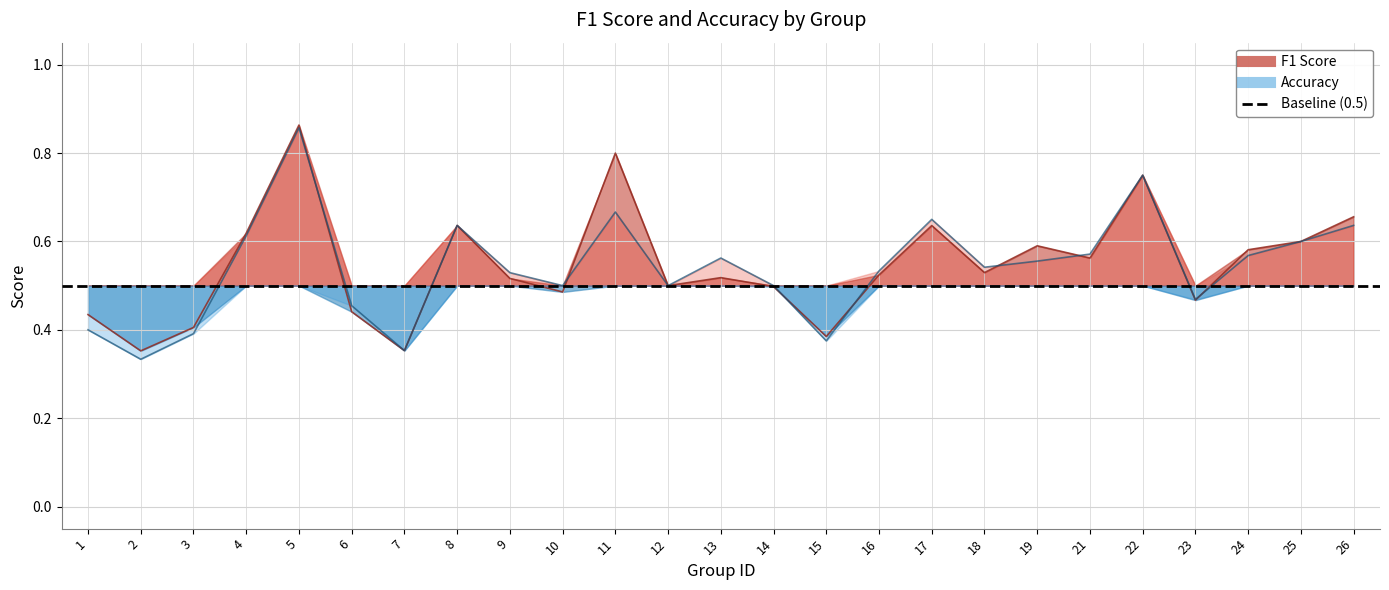

Reading right to left, list all the values displayed in this chart.

f1: 26=0.7	25=0.6	24=0.6	23=0.5	22=0.8	21=0.6	19=0.6	18=0.5	17=0.6	16=0.5	15=0.4	14=0.5	13=0.5	12=0.5	11=0.8	10=0.5	9=0.5	8=0.6	7=0.4	6=0.4	5=0.9	4=0.6	3=0.4	2=0.4	1=0.4
accuracy: 26=0.6	25=0.6	24=0.6	23=0.5	22=0.8	21=0.6	19=0.6	18=0.5	17=0.7	16=0.5	15=0.4	14=0.5	13=0.6	12=0.5	11=0.7	10=0.5	9=0.5	8=0.6	7=0.4	6=0.5	5=0.9	4=0.6	3=0.4	2=0.3	1=0.4